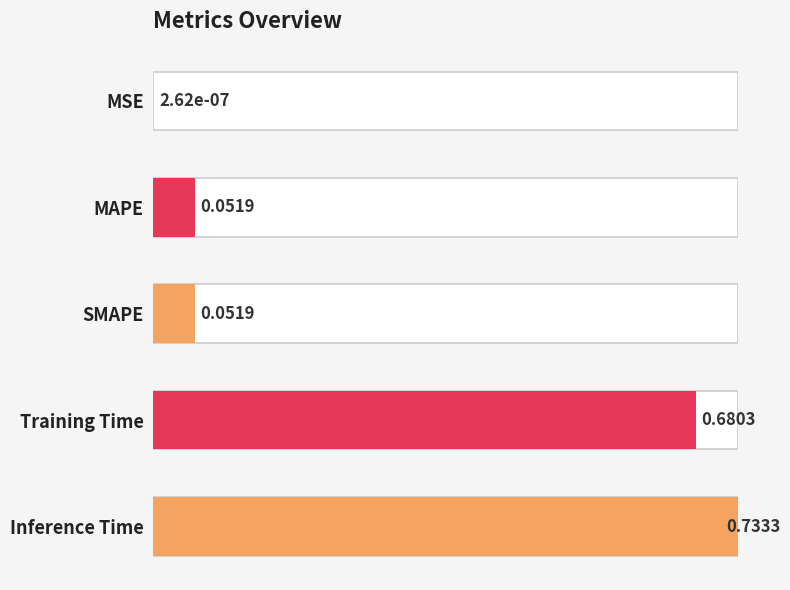

Reading left to right, what are all the values shown in this chart?

0.0	0.1	0.1	0.9	1.0